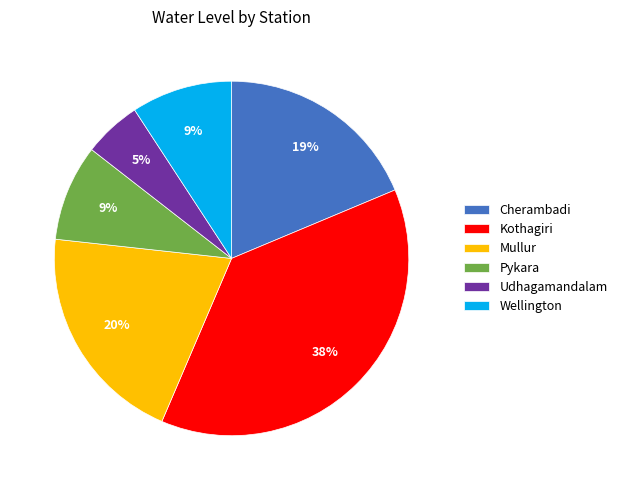

Which category has the smallest portion of the pie?

Udhagamandalam